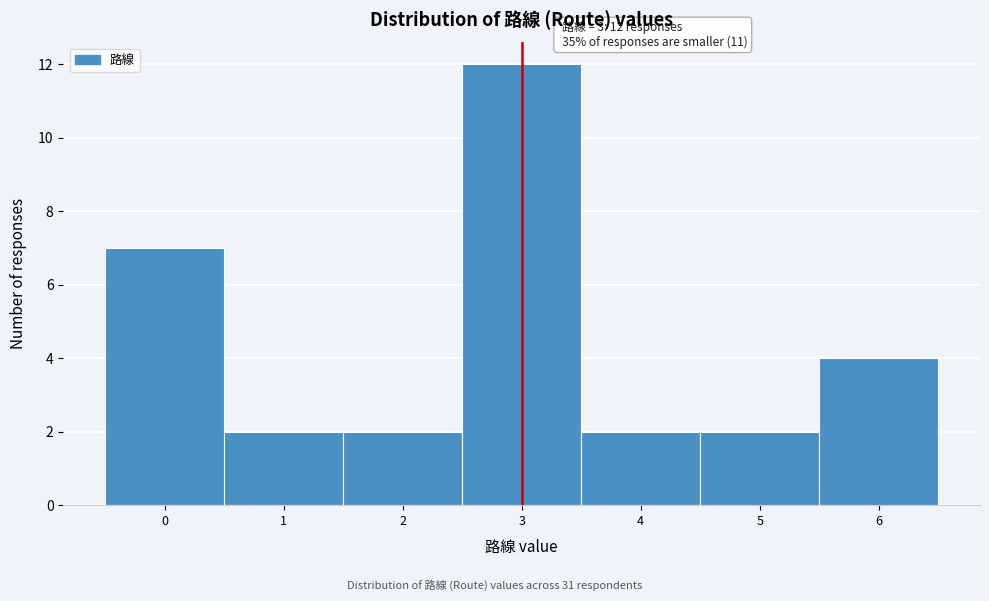

Which range on the x-axis has the tallest bar?

2.5 to 3.5